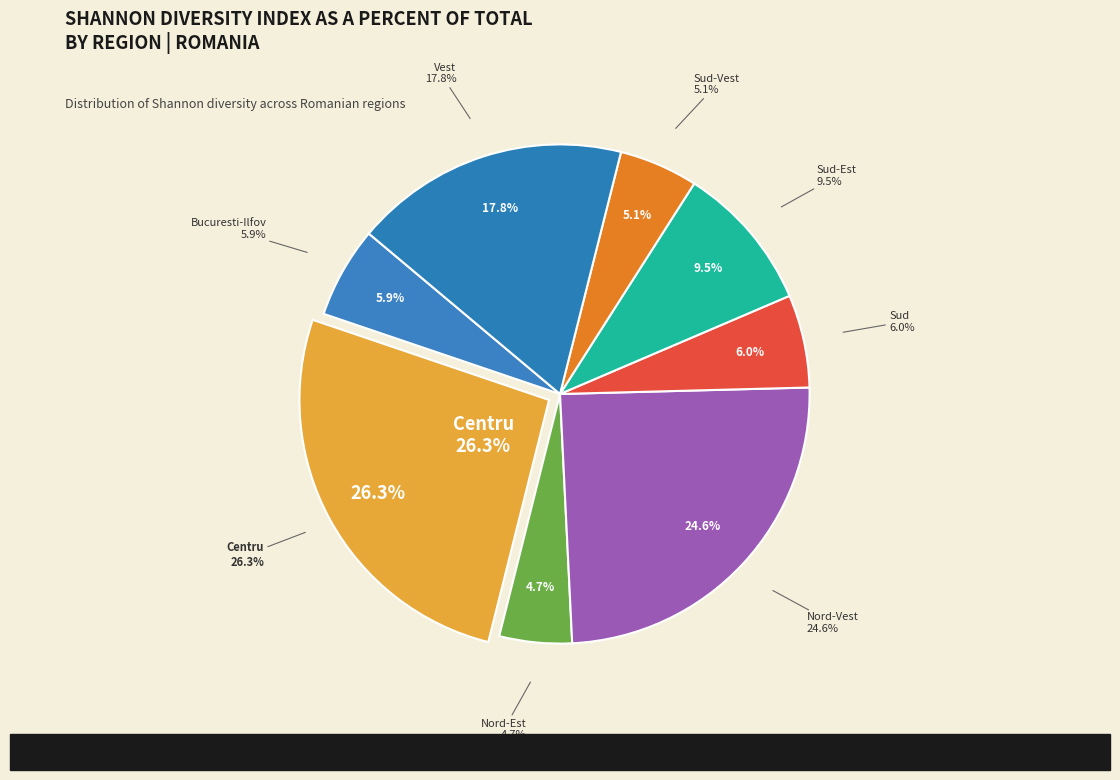

What is the largest slice in the pie chart?

Centru